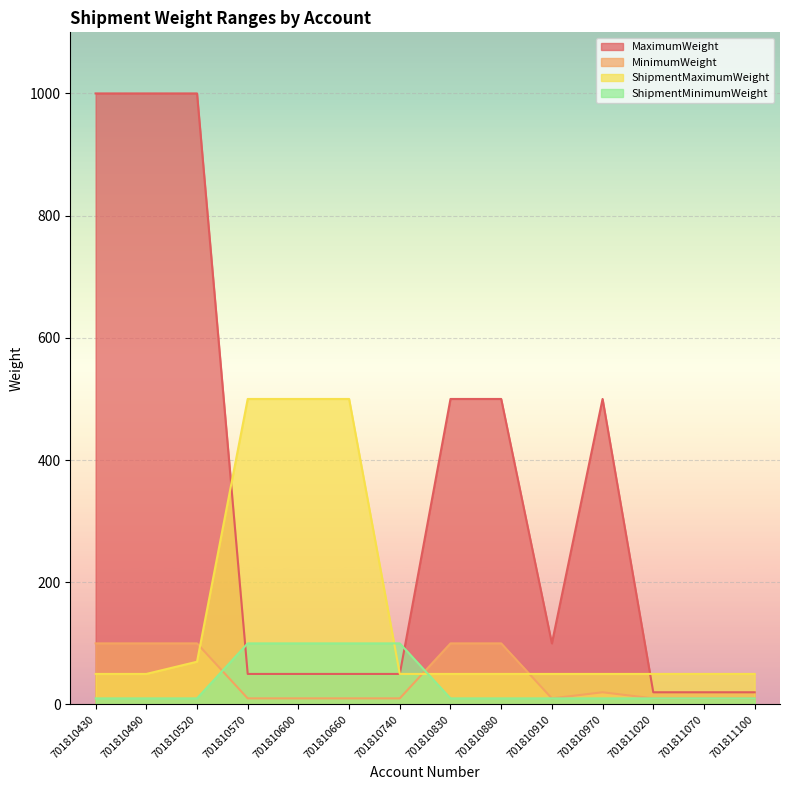

At how many categories does at least one series exceed 156?

9